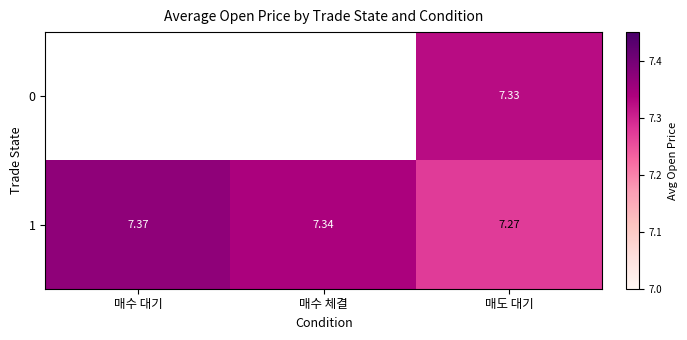

Where is 1 nearest to the value 7?

매도 대기